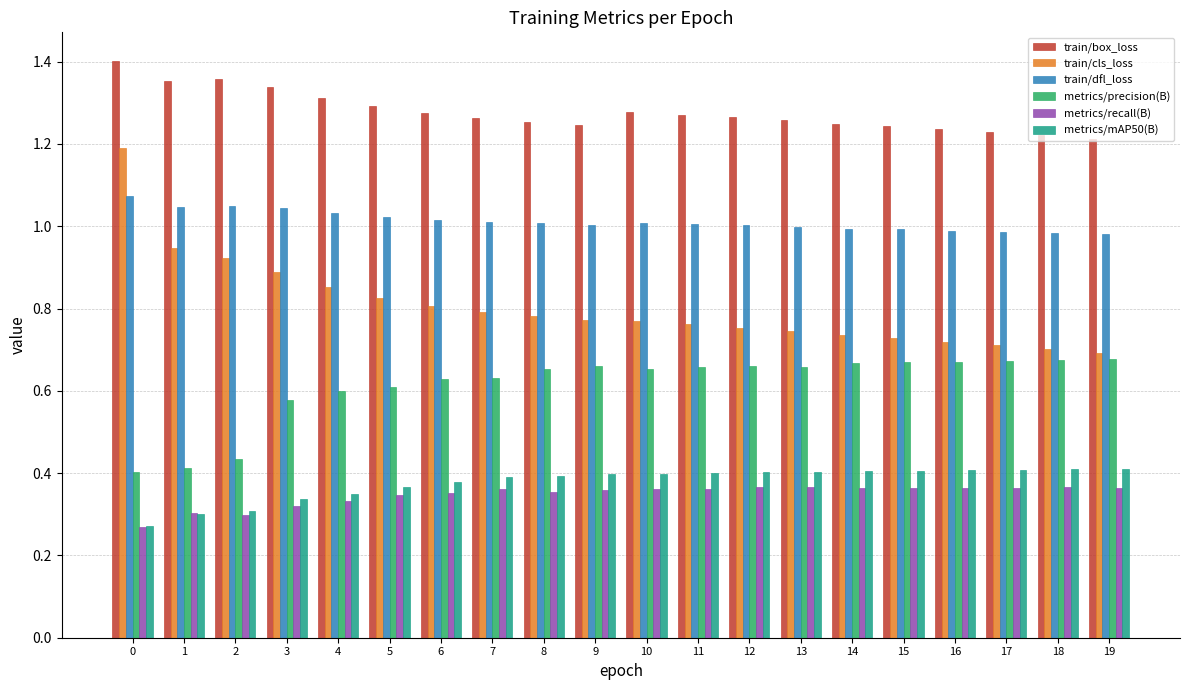

What are all the series names shown in the legend?

train/box_loss, train/cls_loss, train/dfl_loss, metrics/precision(B), metrics/recall(B), metrics/mAP50(B)